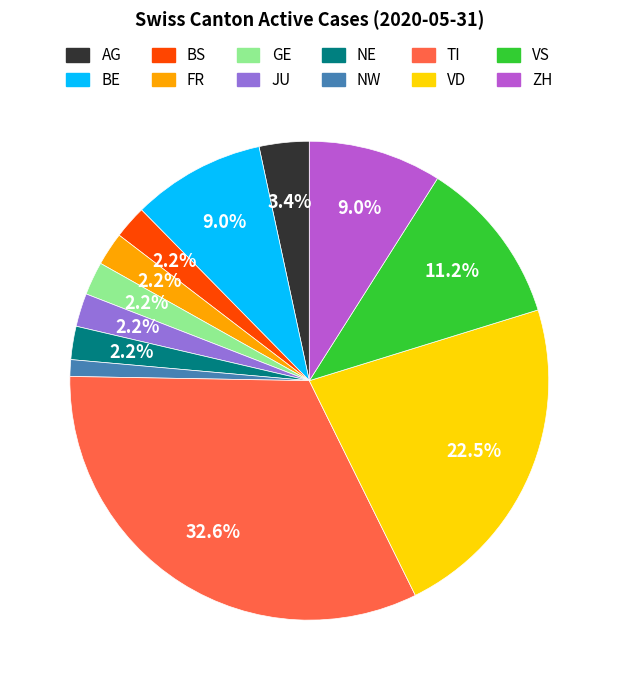

What is the largest slice in the pie chart?

TI